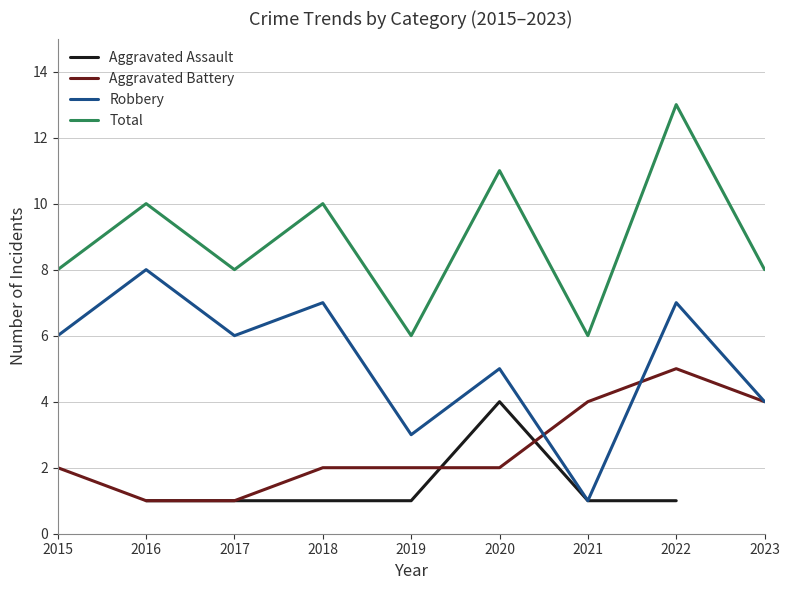

True or false: Total has more than 2 interior local peaks.

True